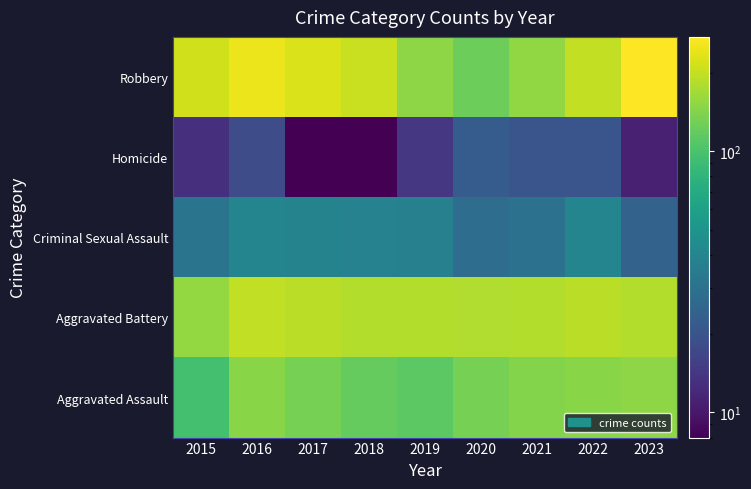

Reading left to right, transcribe all the data shown in this chart.

Aggravated Assault: 2015=95	2016=146	2017=131	2018=119	2019=113	2020=131	2021=142	2022=146	2023=151
Aggravated Battery: 2015=154	2016=196	2017=191	2018=183	2019=182	2020=180	2021=182	2022=190	2023=183
Criminal Sexual Assault: 2015=31	2016=40	2017=39	2018=38	2019=37	2020=28	2021=30	2022=40	2023=24
Homicide: 2015=13	2016=18	2017=8	2018=8	2019=14	2020=22	2021=20	2022=20	2023=11
Robbery: 2015=212	2016=247	2017=224	2018=204	2019=150	2020=124	2021=153	2022=198	2023=274